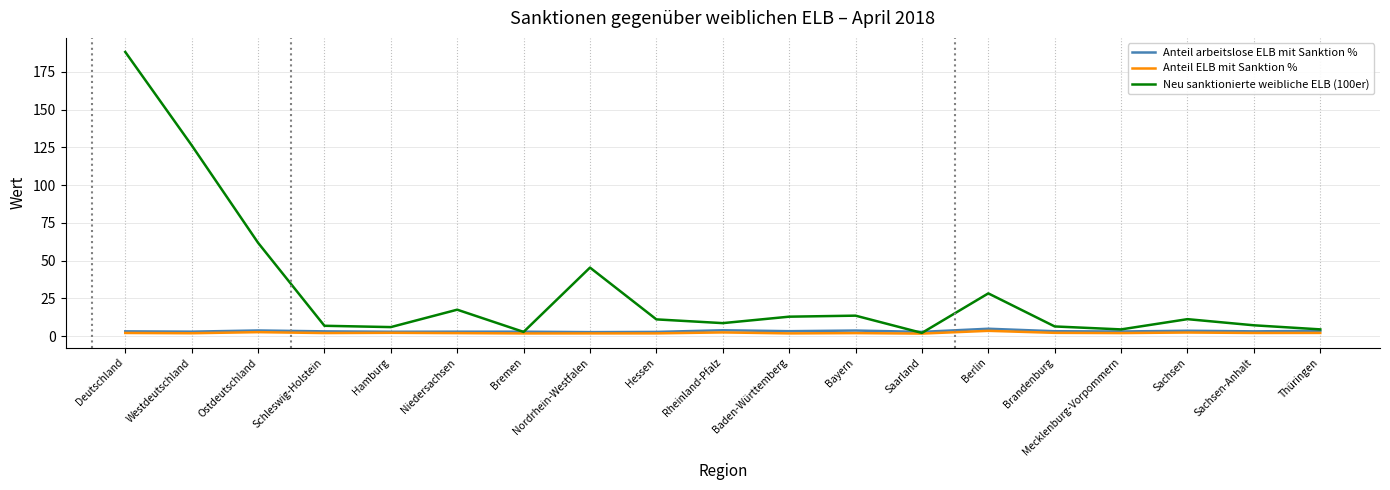

What is the difference between the maximum and minimum values in the Anteil ELB mit Sanktion % series?

1.8